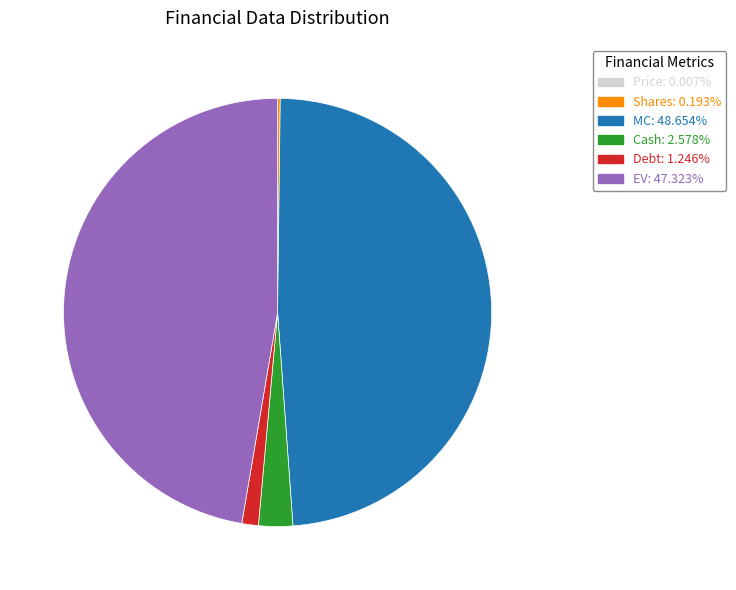

Which category has the biggest portion of the pie?

MC